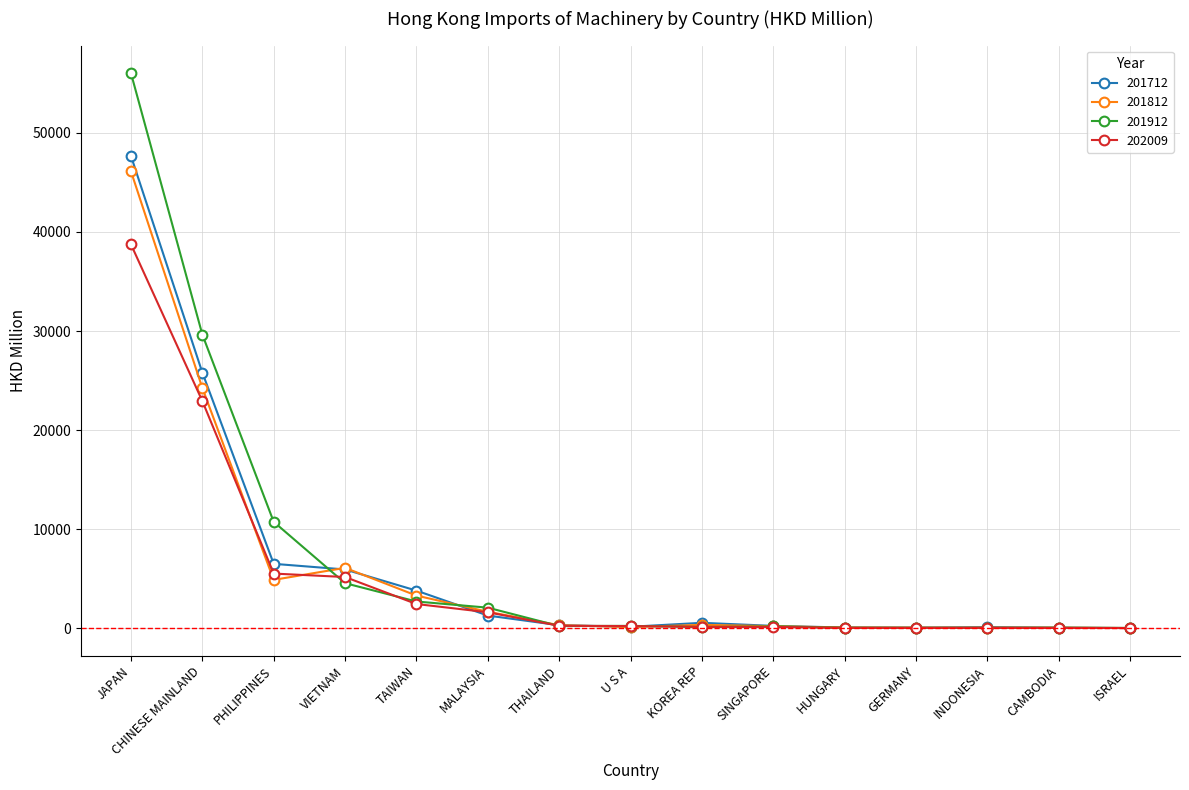

The 201812 series shows 24254.0 at CHINESE MAINLAND. True or false?

True